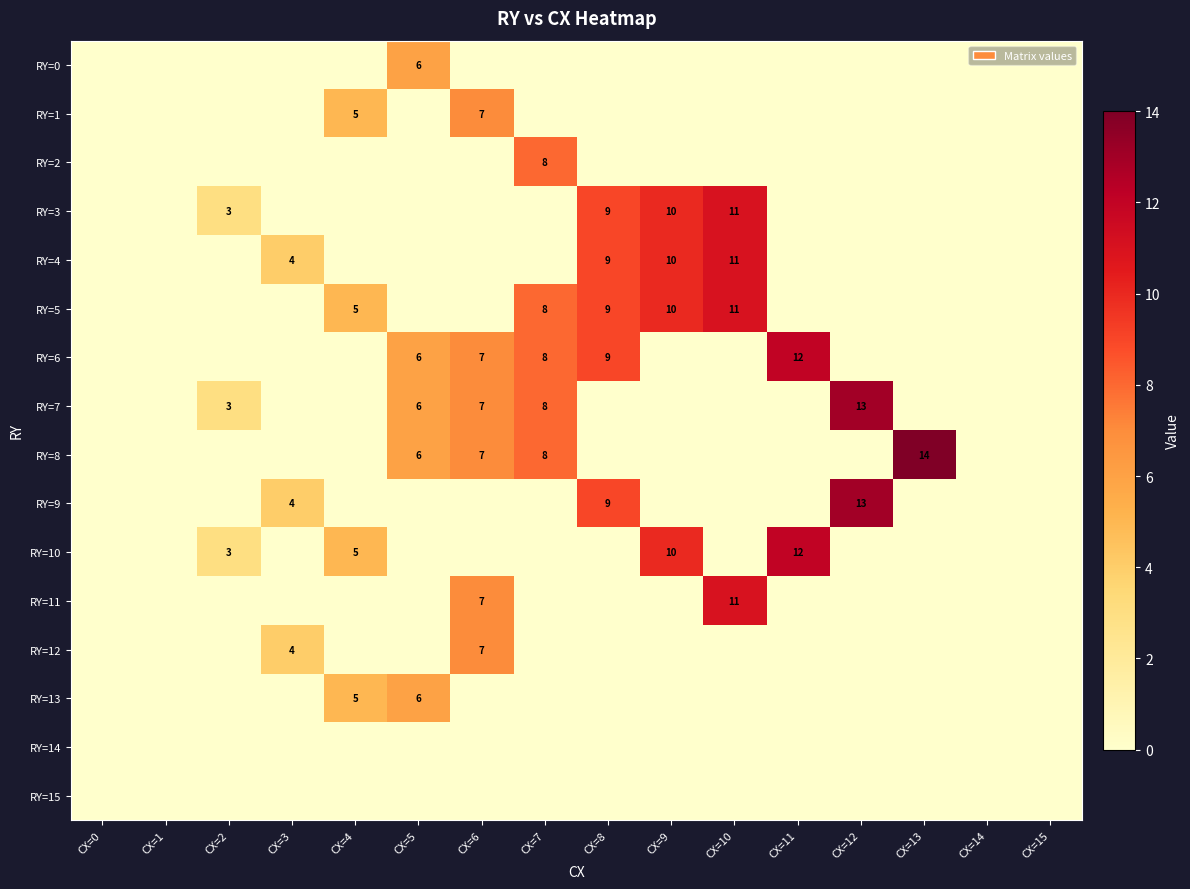

Which label corresponds to the smallest value in the chart?

CX=0